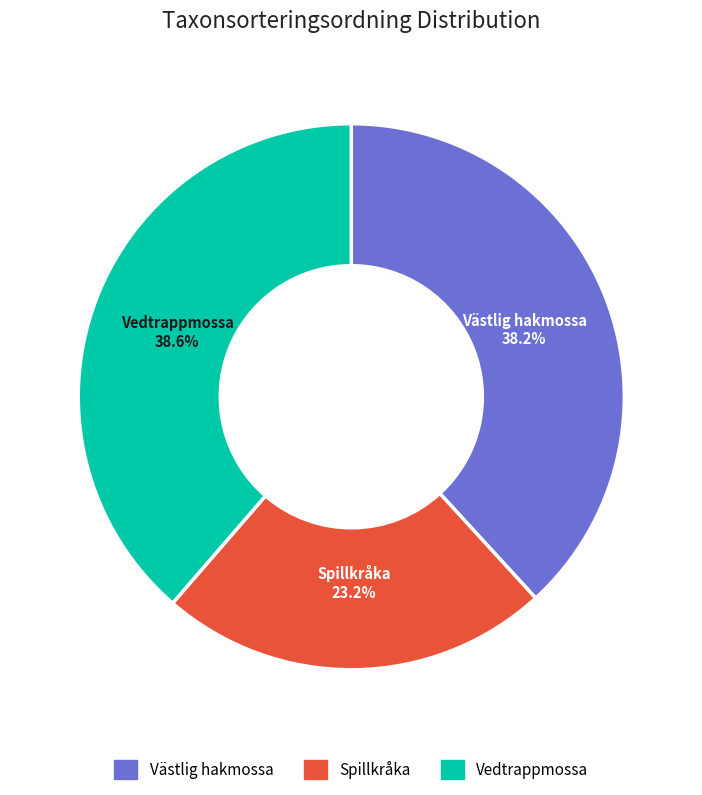

Does any single category account for the majority?

No